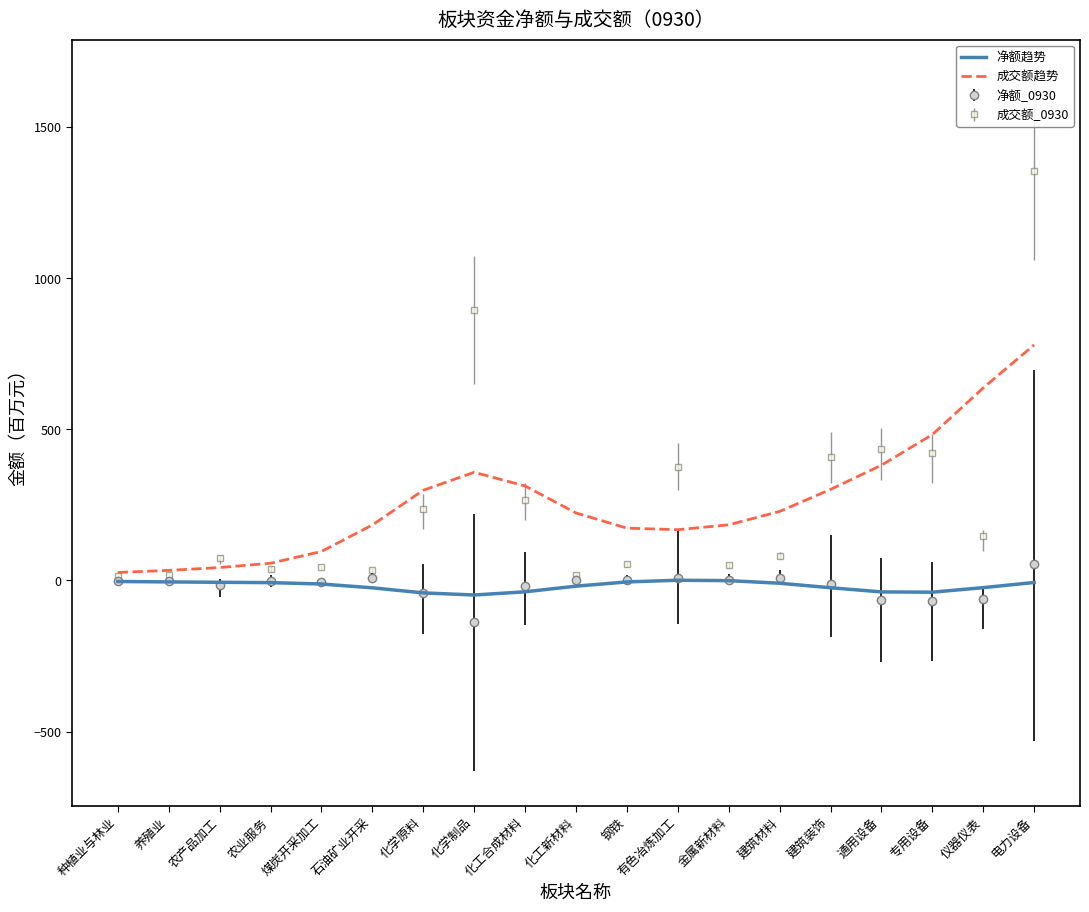

Rank the series at 专用设备 from highest to lowest value.

成交额趋势, 成交额_0930, 净额趋势, 净额_0930